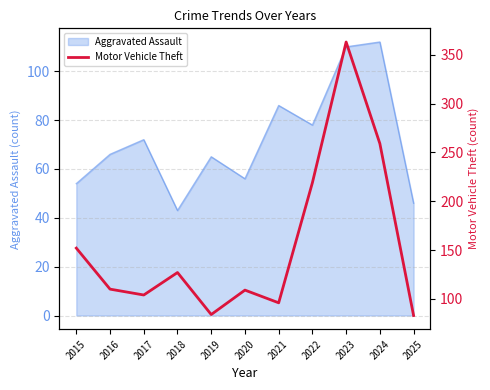

Reading right to left, what are all the values shown in this chart?

2025=83	2024=259	2023=363	2022=219	2021=96	2020=109	2019=84	2018=127	2017=104	2016=110	2015=152